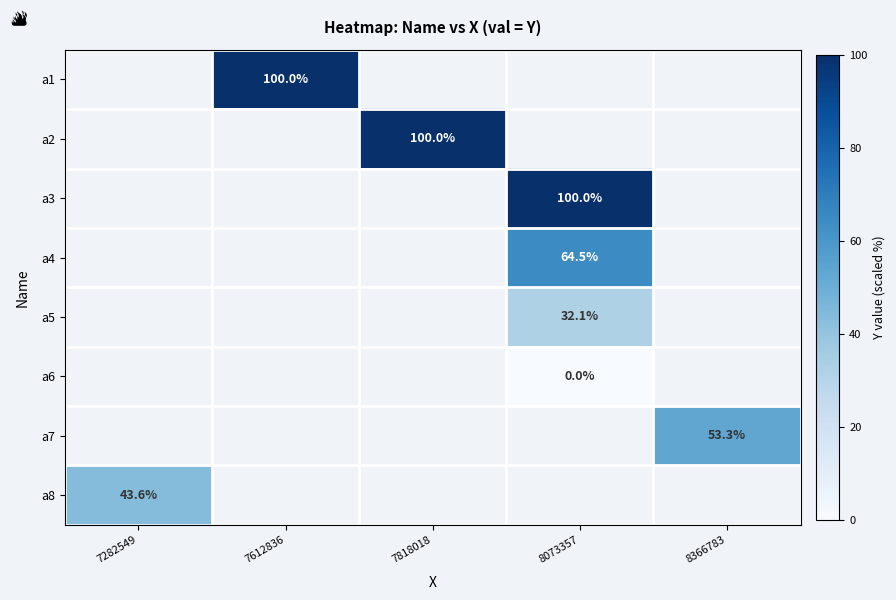

What is the maximum value shown in the chart?

100.0